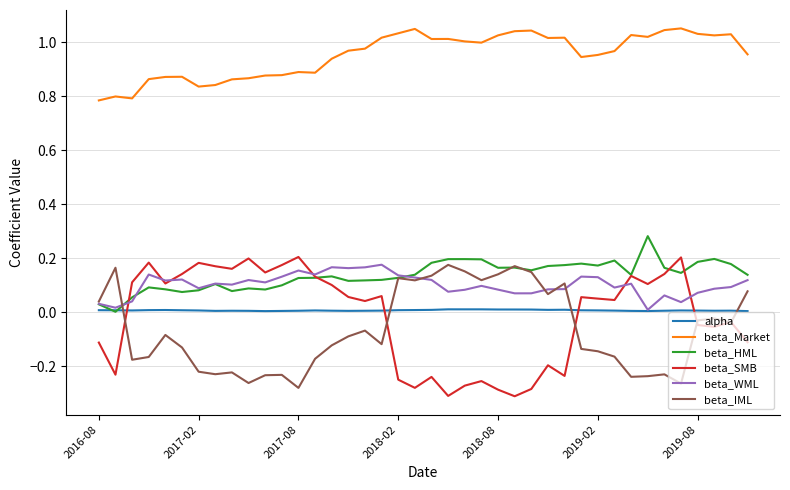

Which series has the largest total across all categories?

beta_Market